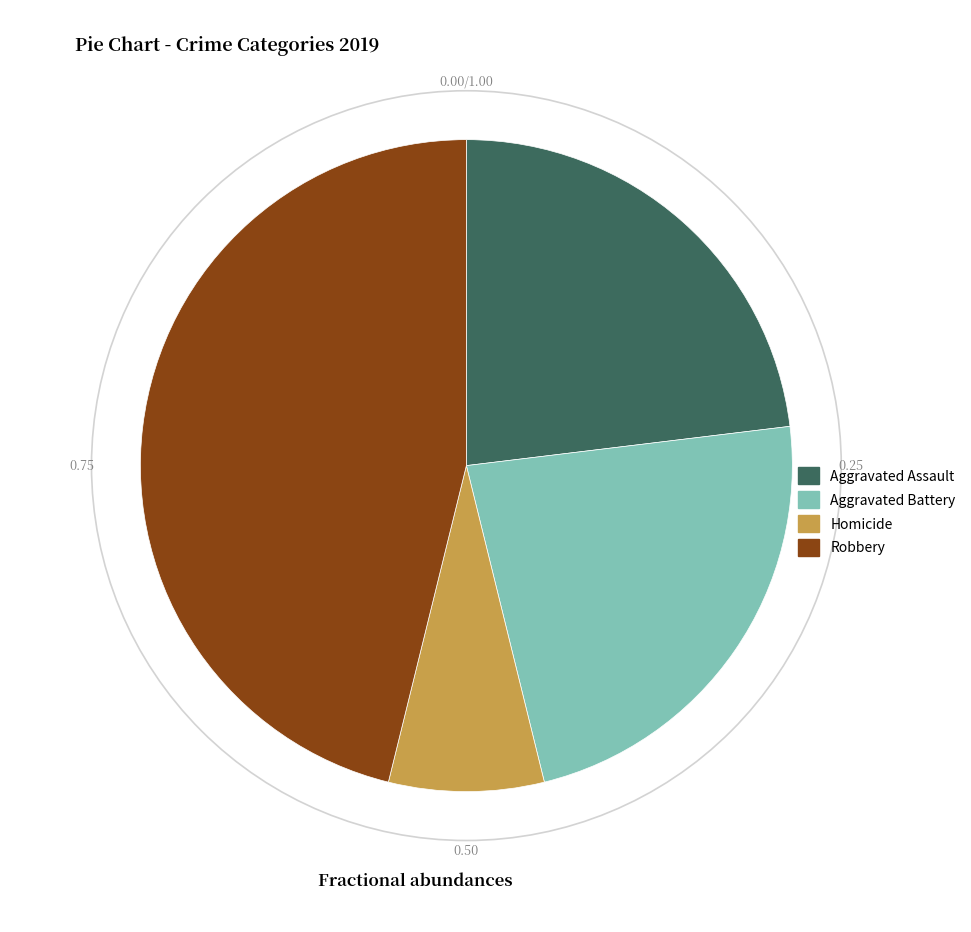

Does any single category account for the majority?

No